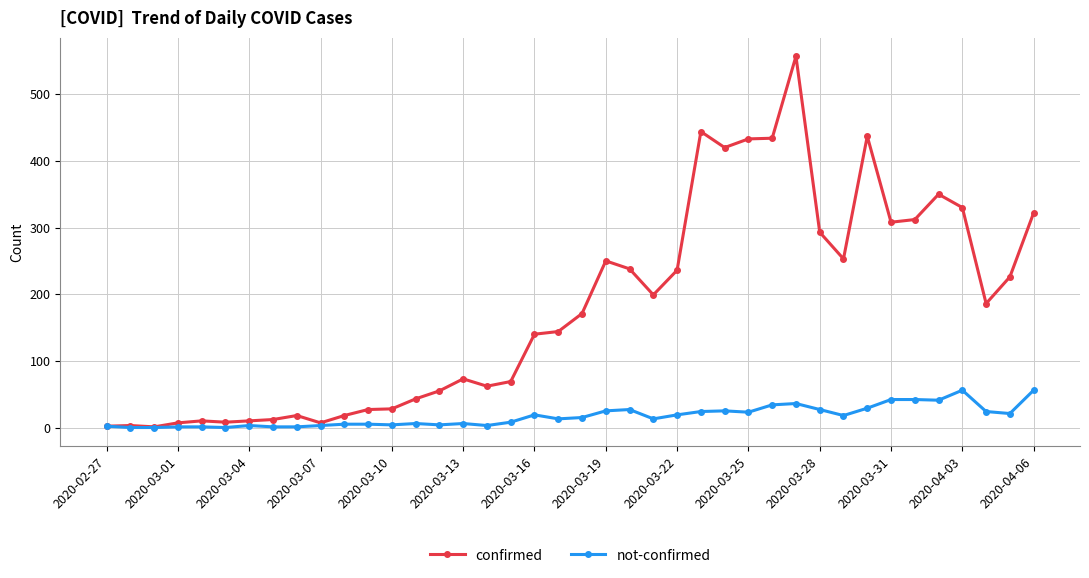

Rank the series by their maximum value, from highest to lowest.

confirmed, not-confirmed